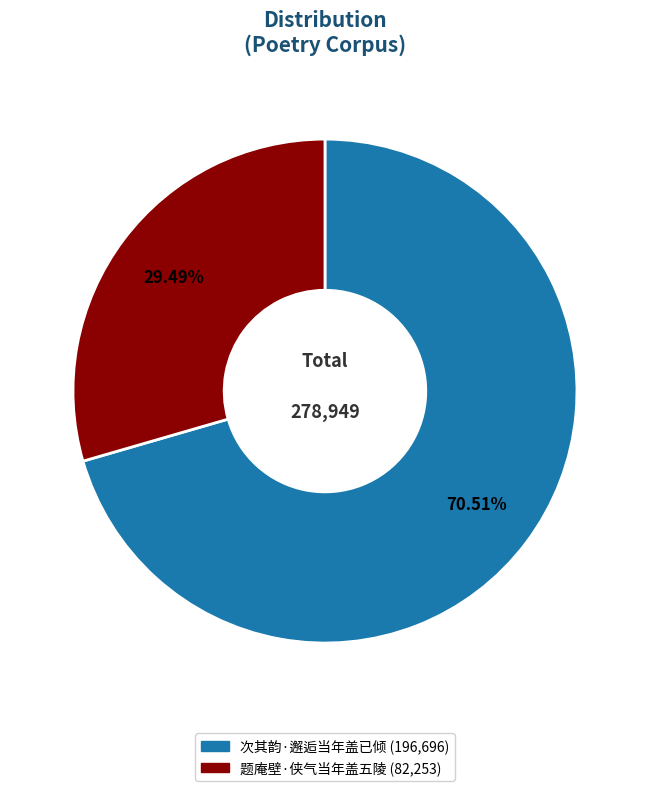

Count the number of slices in the pie.

2